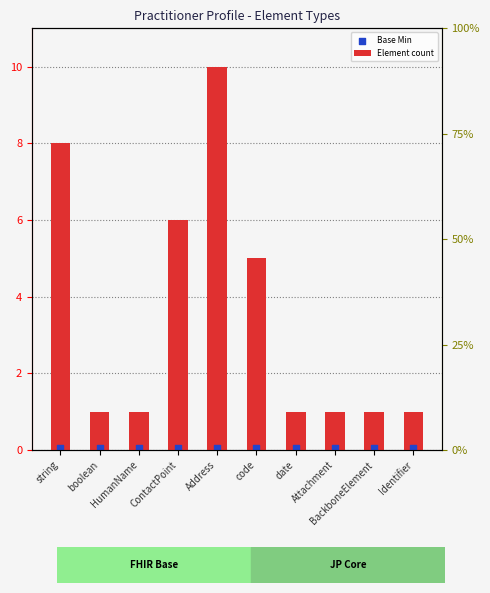

What are all the series names shown in the legend?

Element count, Base Min